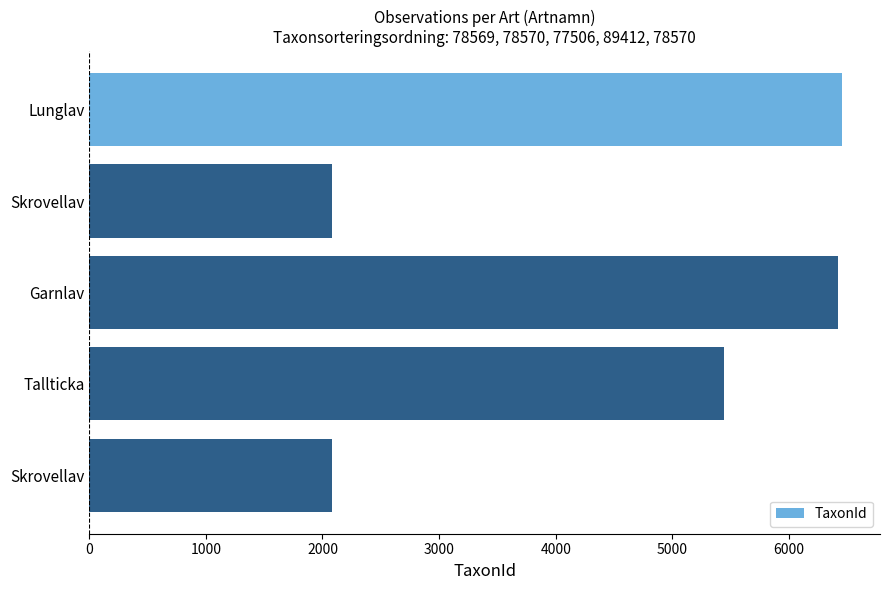

How many bars are there in total?

5